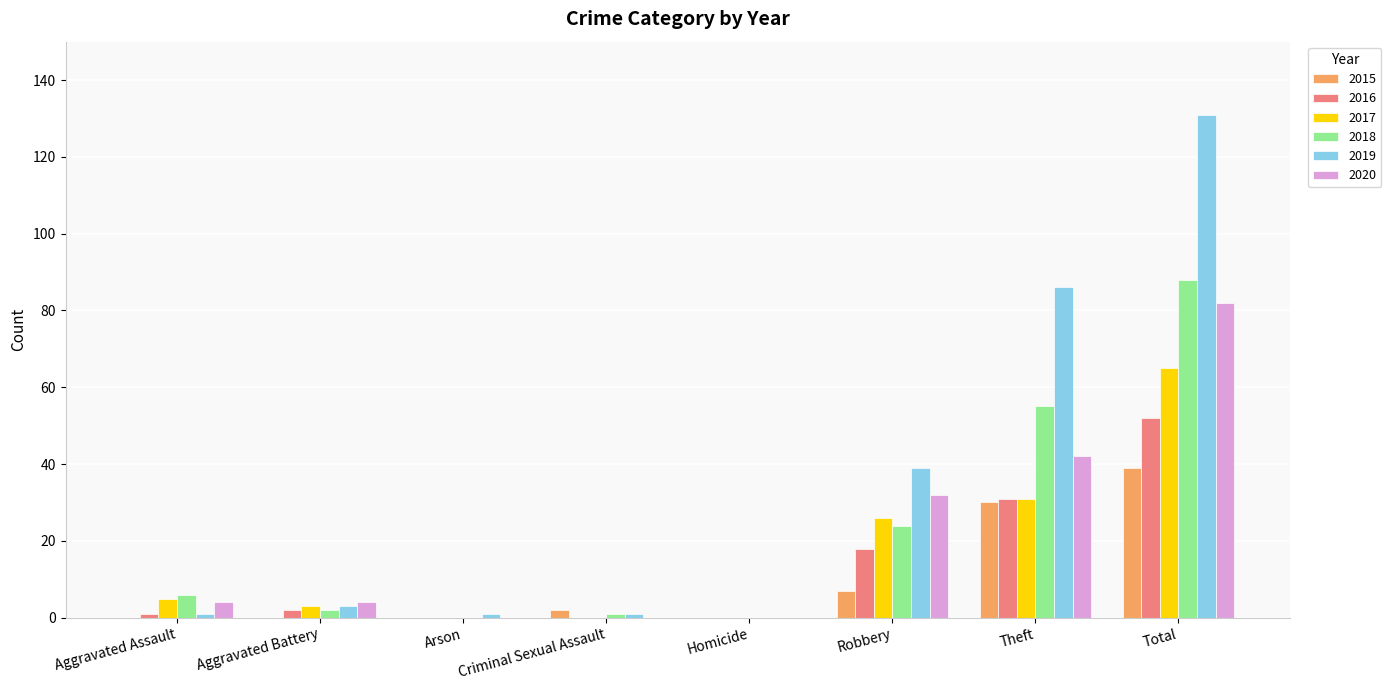

Count the number of categories in the chart.

8